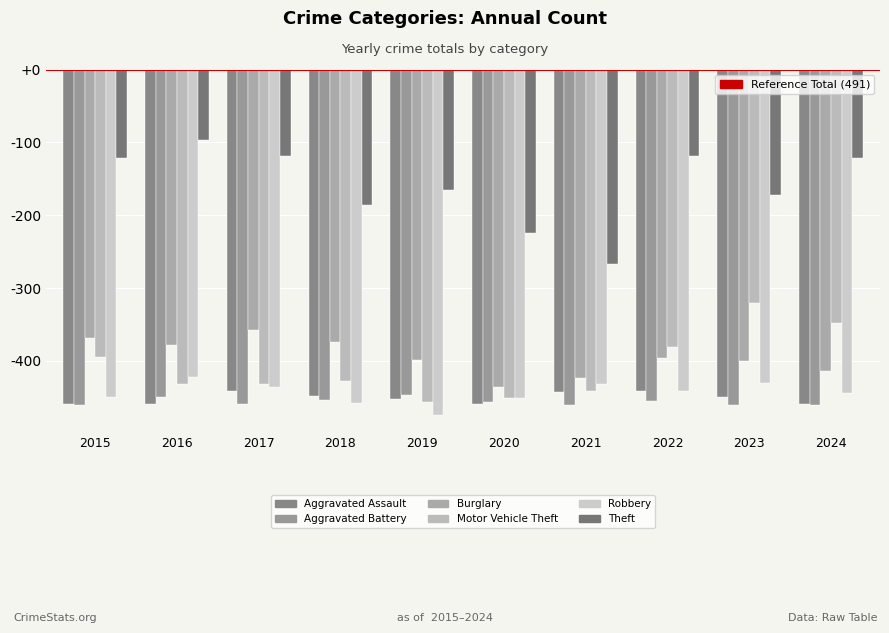

Is it true that Aggravated Battery equals -806 at 2018?

False